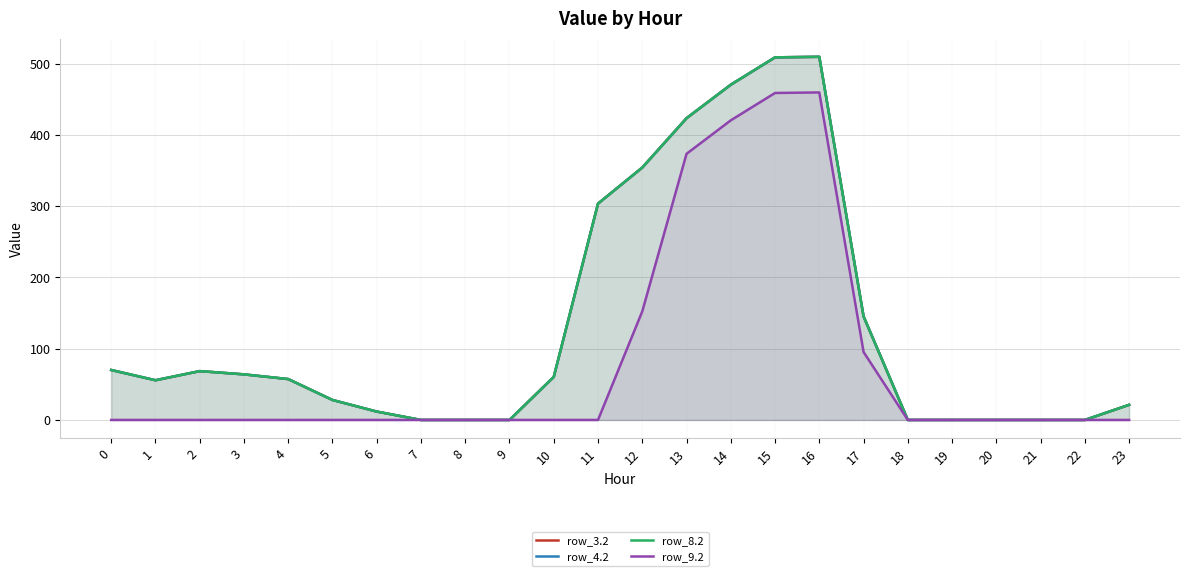

Which series has the widest spread of values?

row_3.2